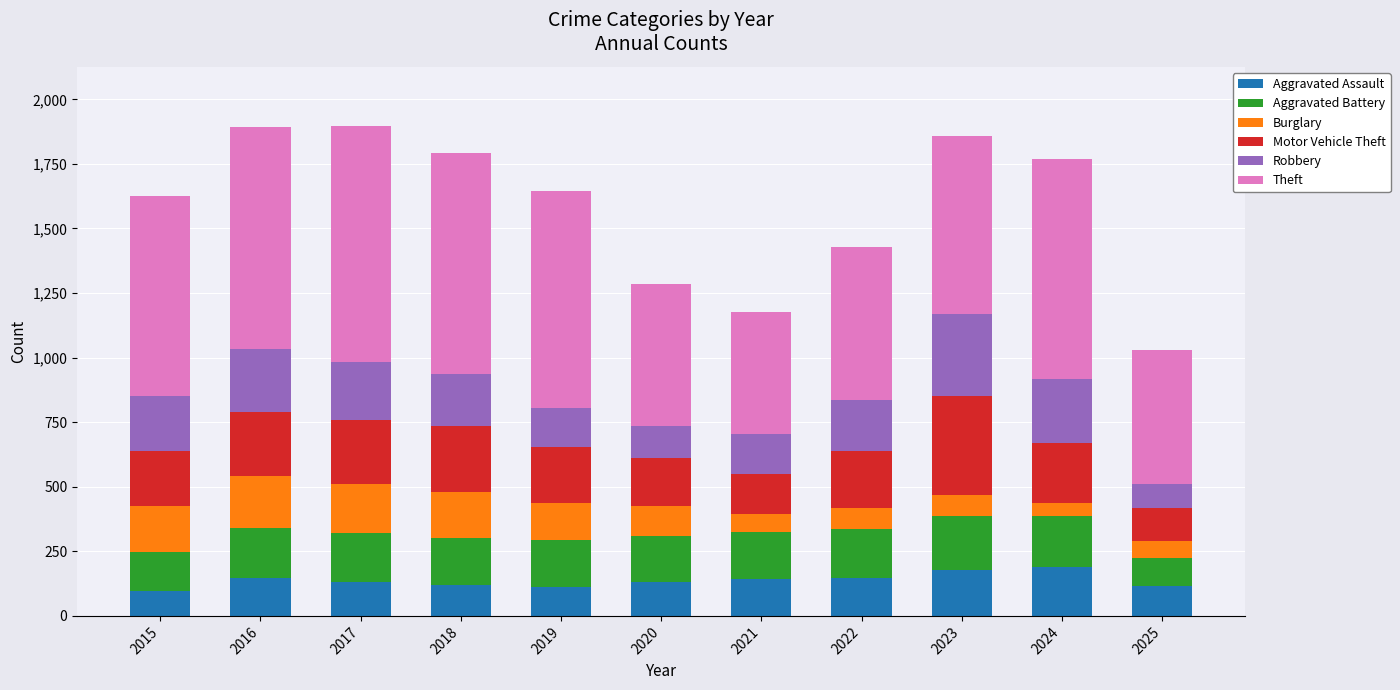

What is the total value across all series at 2023?

1857